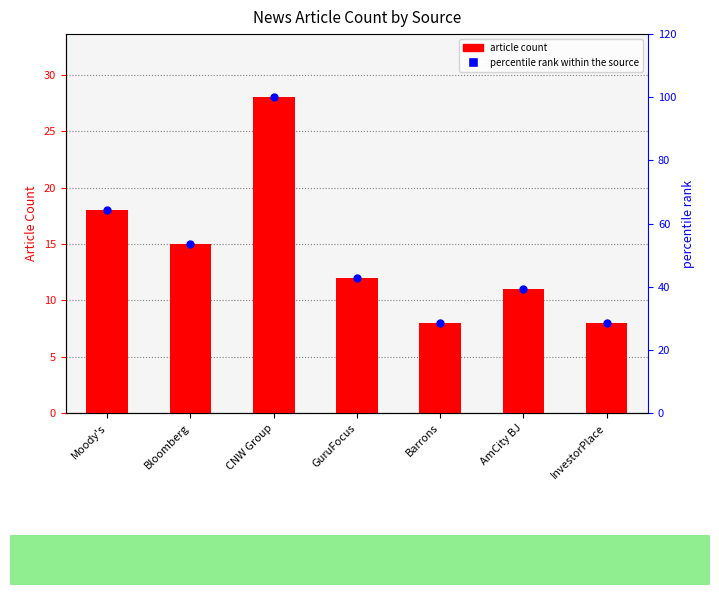

Which series has the largest total across all categories?

percentile rank within the source